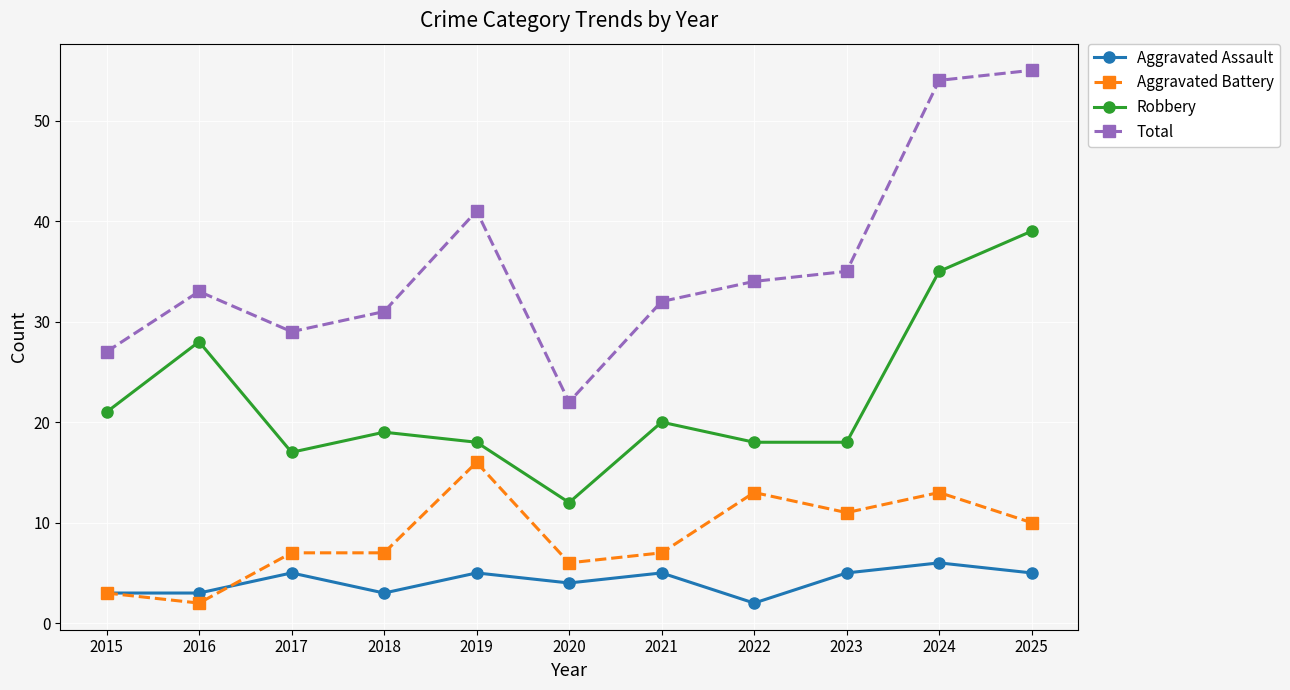

What value does the Robbery series have at 2015, to the nearest 10?

20